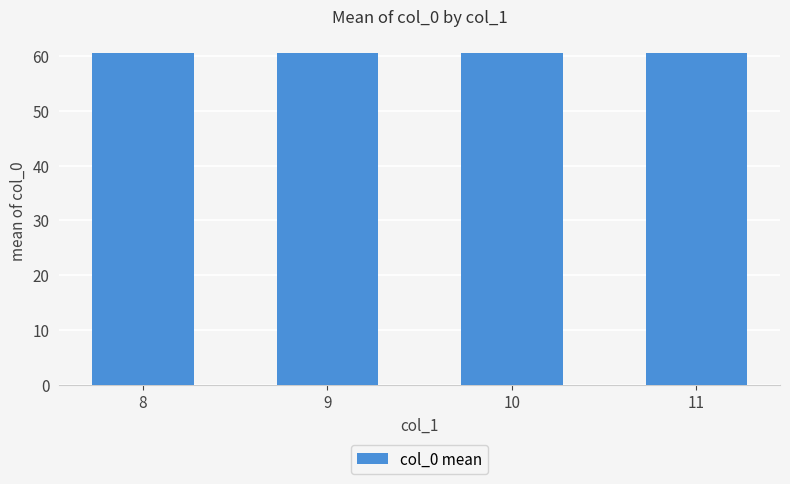

What is the smallest value displayed?

60.5